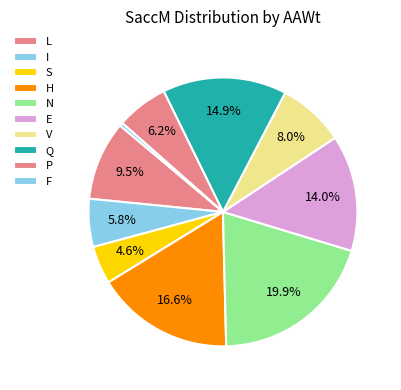

Count the number of slices in the pie.

10